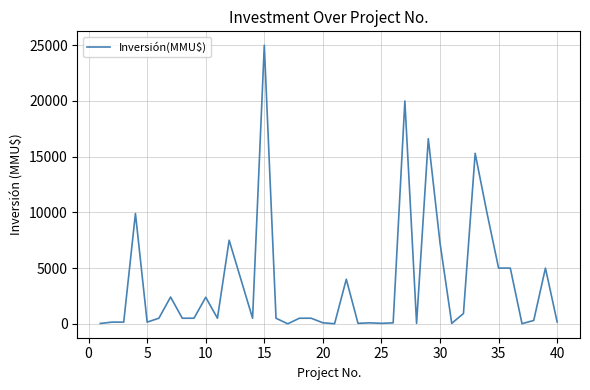

What is the maximum value shown in the chart?

25000